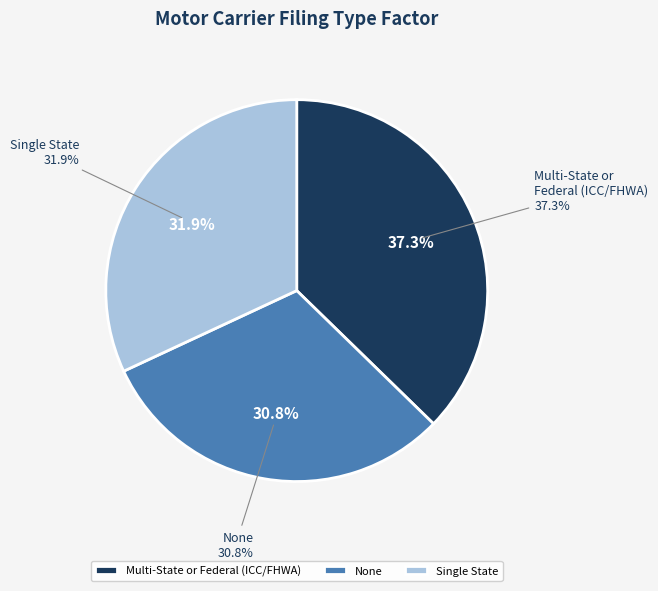

To the nearest percent, what portion does None represent?

31%